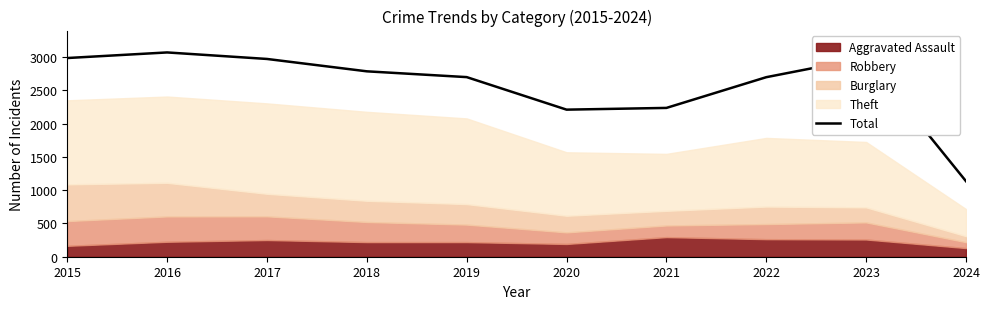

What is the difference between the maximum and minimum values?

1936